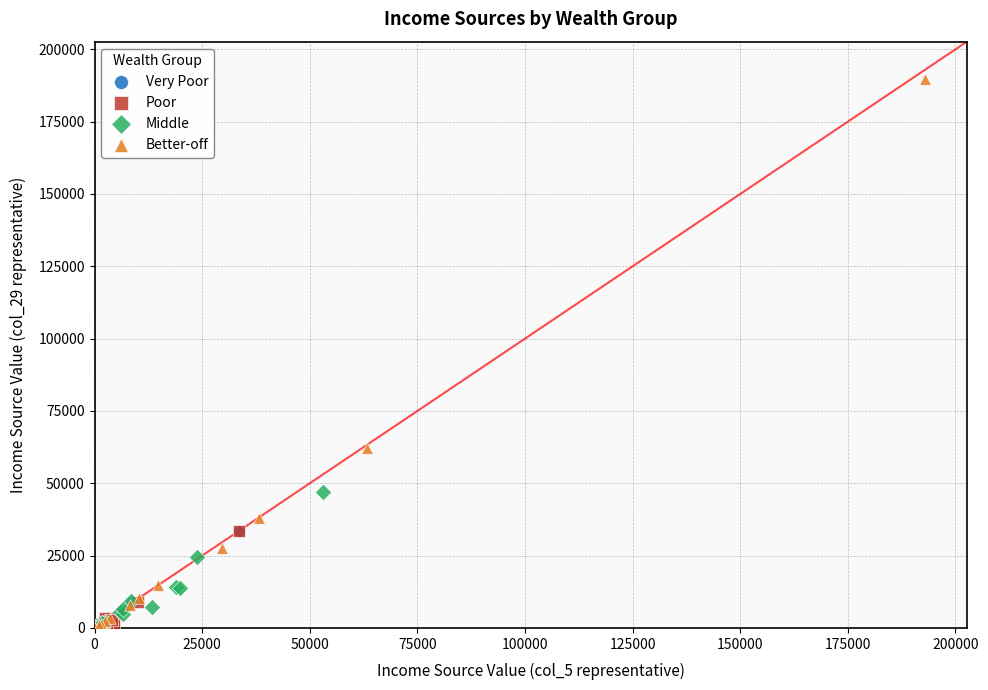

Which series contains the highest Y value?

Better-off